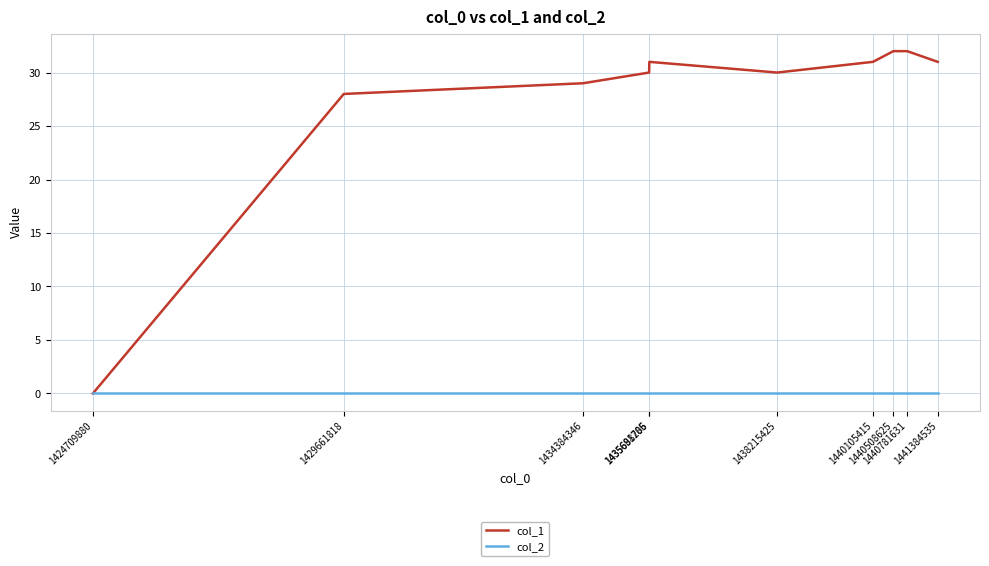

Which series has the largest range (max minus min)?

col_1